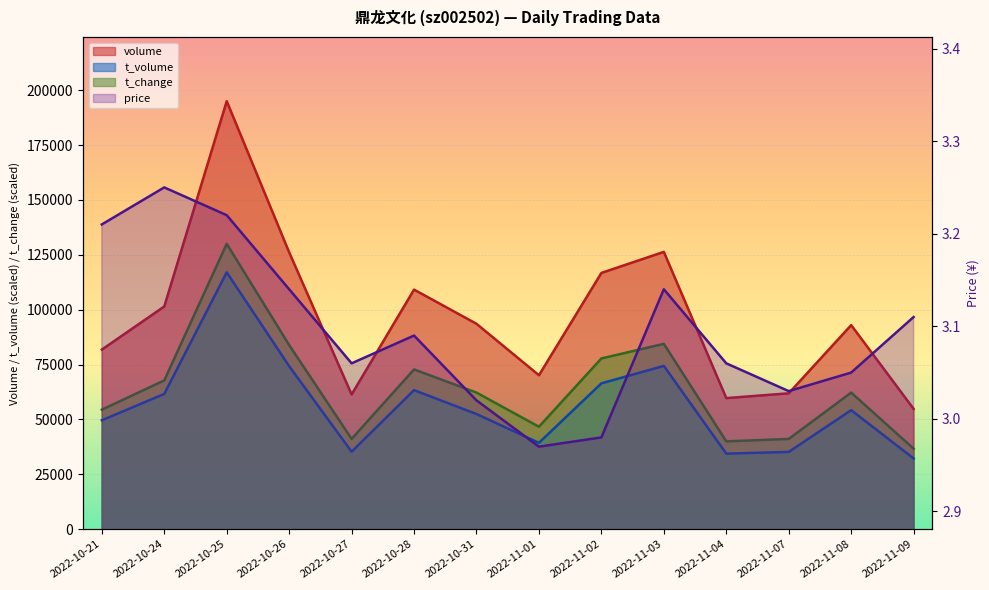

What is the difference between the second highest and minimum values in the volume series?

71537.0